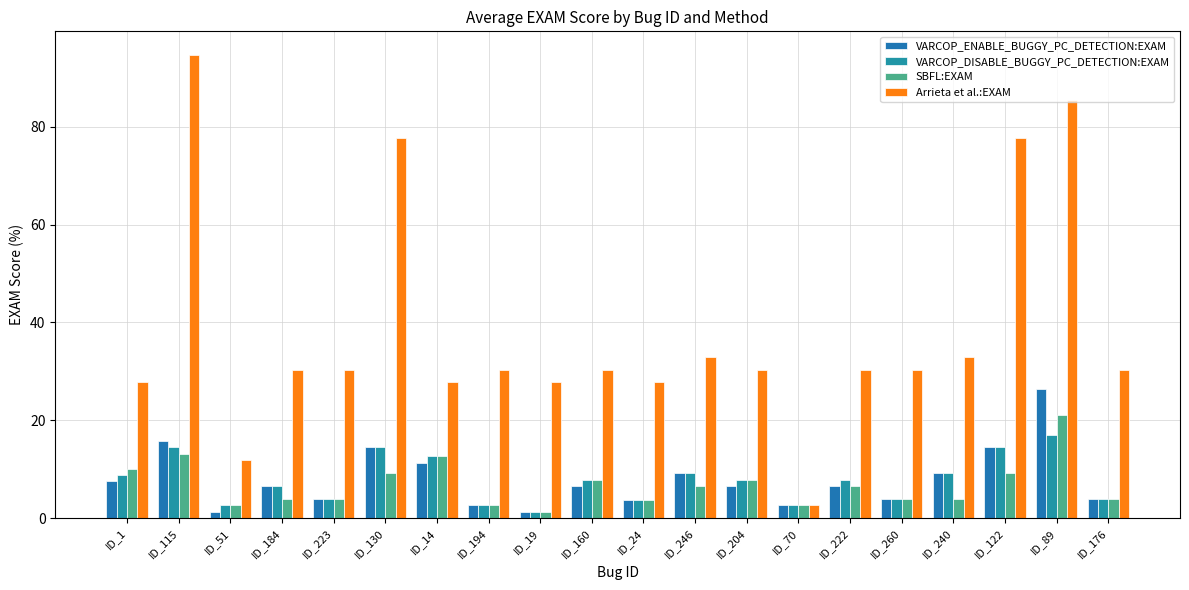

Reading right to left, list all the values displayed in this chart.

VARCOP_ENABLE_BUGGY_PC_DETECTION:EXAM: 4.0	26.3	14.5	9.2	4.0	6.6	2.6	6.6	9.2	3.8	6.6	1.3	2.6	11.4	14.5	4.0	6.6	1.3	15.8	7.6
VARCOP_DISABLE_BUGGY_PC_DETECTION:EXAM: 4.0	17.1	14.5	9.2	4.0	7.9	2.6	7.9	9.2	3.8	7.9	1.3	2.6	12.7	14.5	4.0	6.6	2.6	14.5	8.9
SBFL:EXAM: 4.0	21.1	9.2	4.0	4.0	6.6	2.6	7.9	6.6	3.8	7.9	1.3	2.6	12.7	9.2	4.0	4.0	2.6	13.2	10.1
Arrieta et al.:EXAM: 30.3	85.5	77.6	32.9	30.3	30.3	2.6	30.3	32.9	27.9	30.3	27.9	30.3	27.9	77.6	30.3	30.3	11.8	94.7	27.9